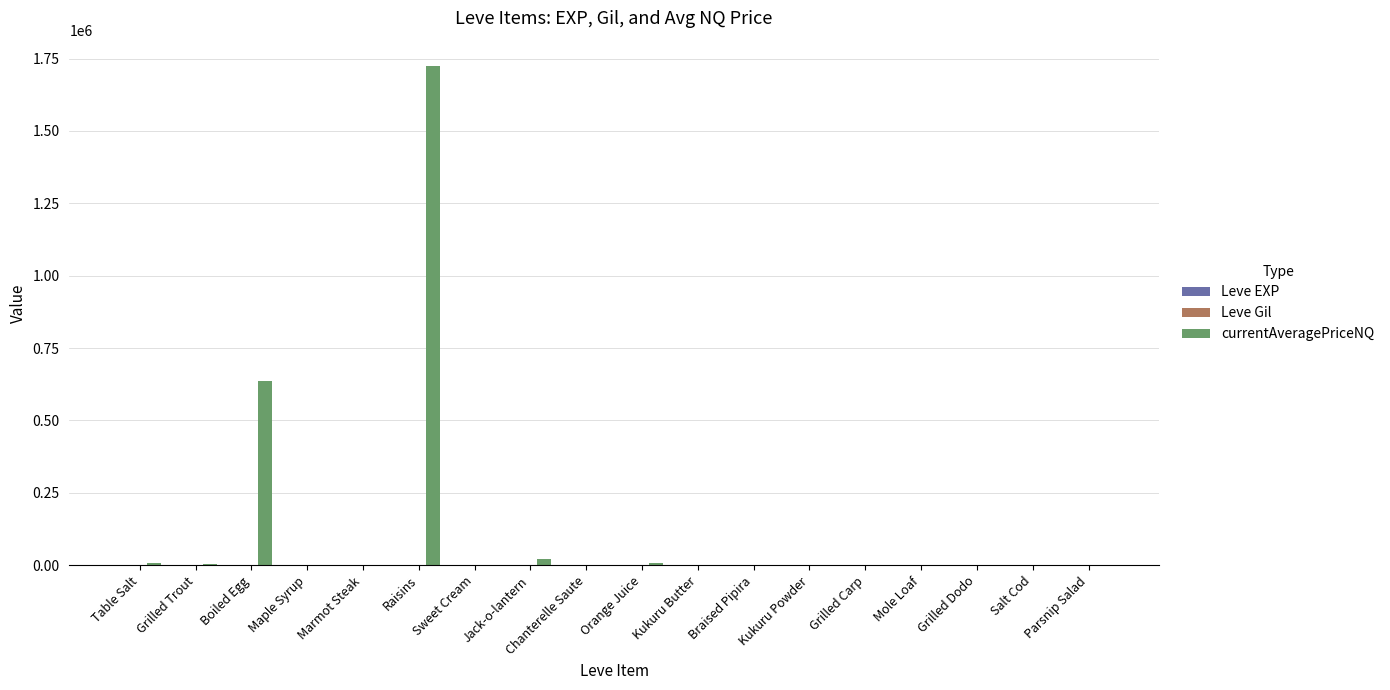

Which category has the highest value across all series?

Raisins